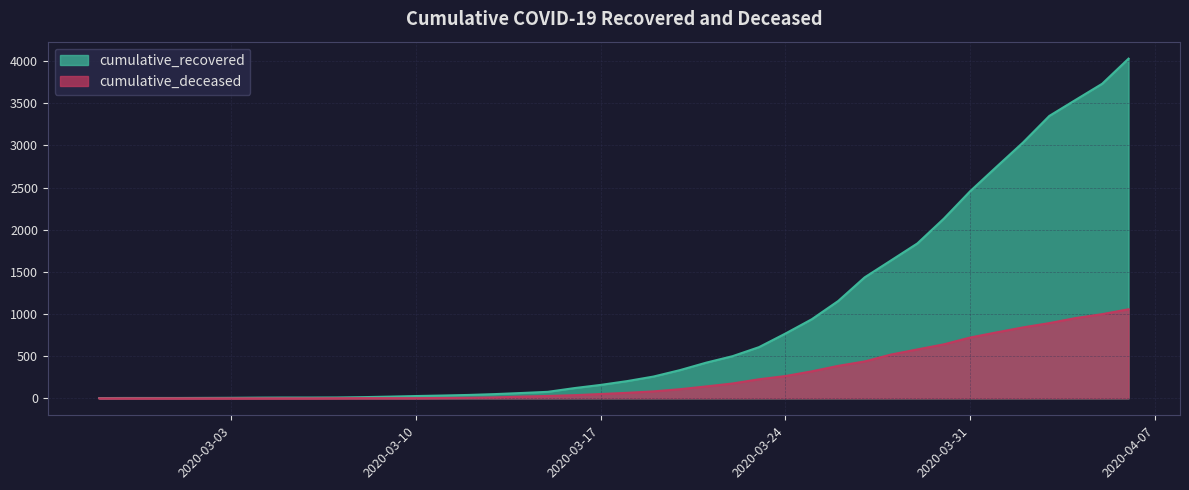

What position from the right is 2020-03-27?

11